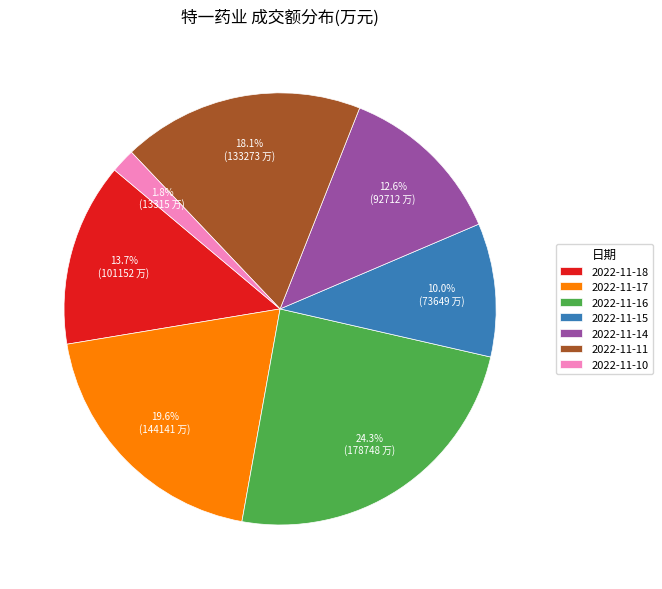

To the nearest percent, what portion does 2022-11-16 represent?

24%